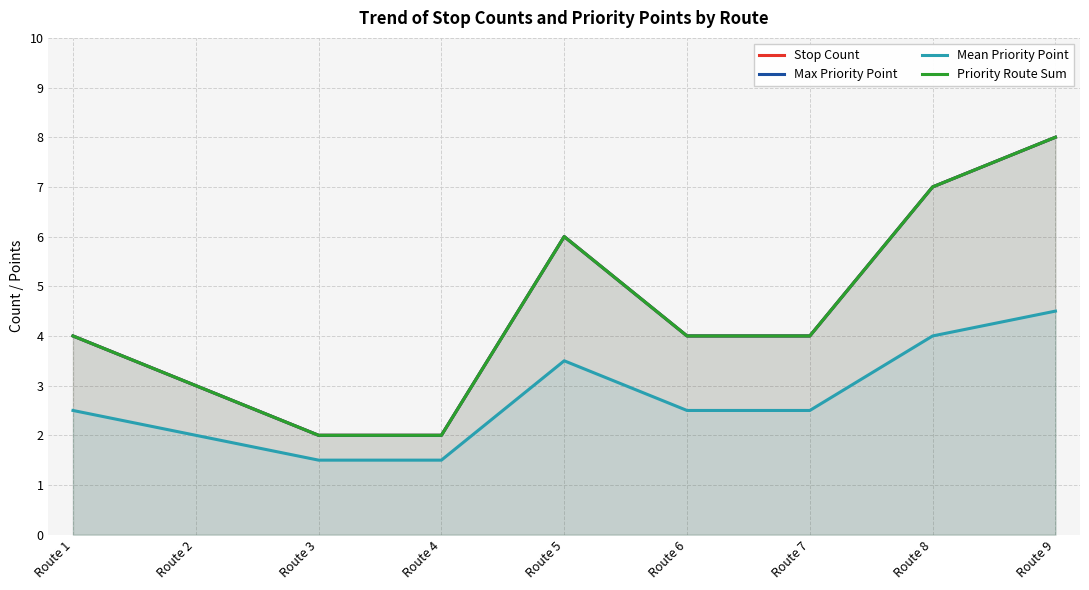

What is the difference between the maximum and second lowest values in the Priority Route Sum series?

6.0